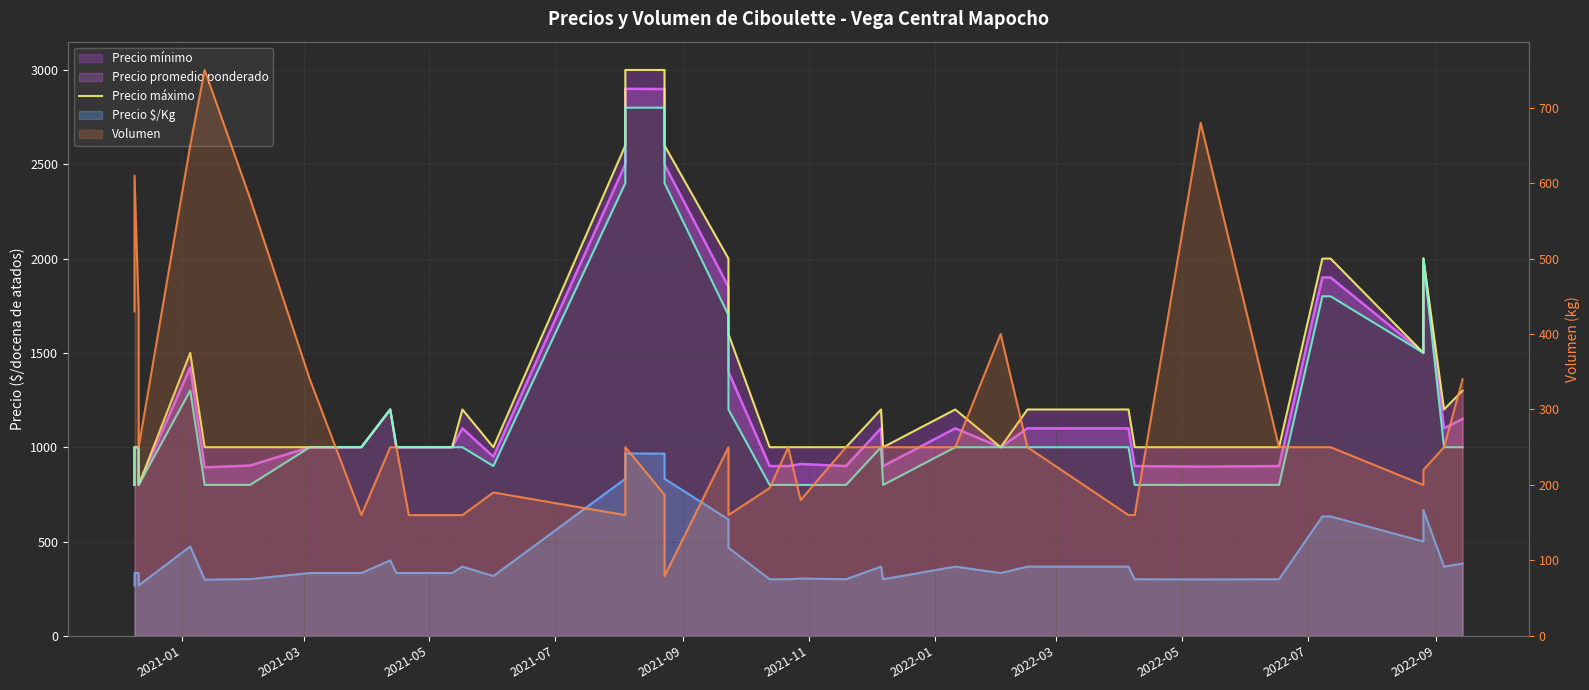

True or false: there are more than 2 points higher than both neighbors.

True